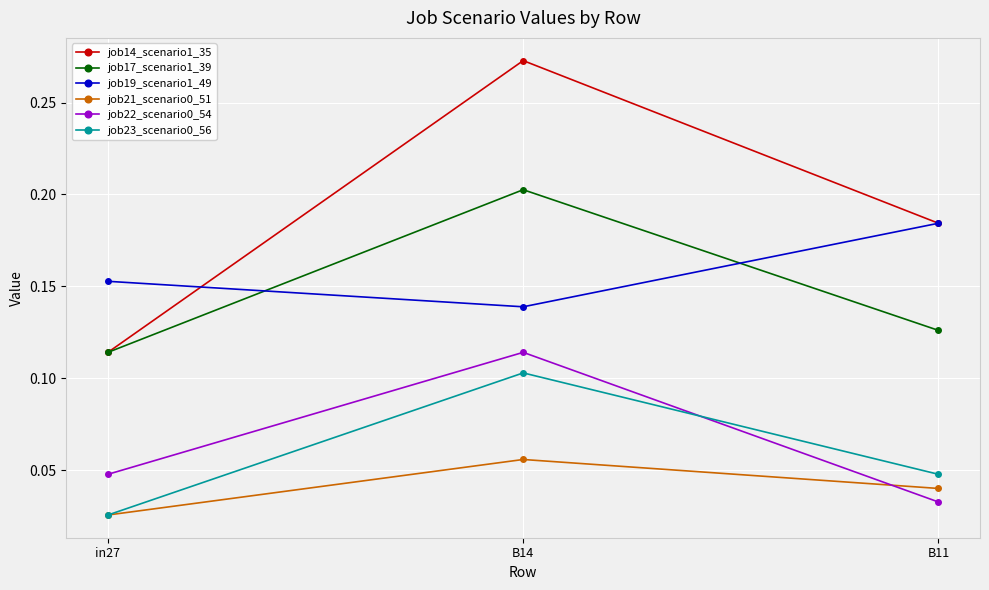

Which series has the widest spread of values?

job14_scenario1_35